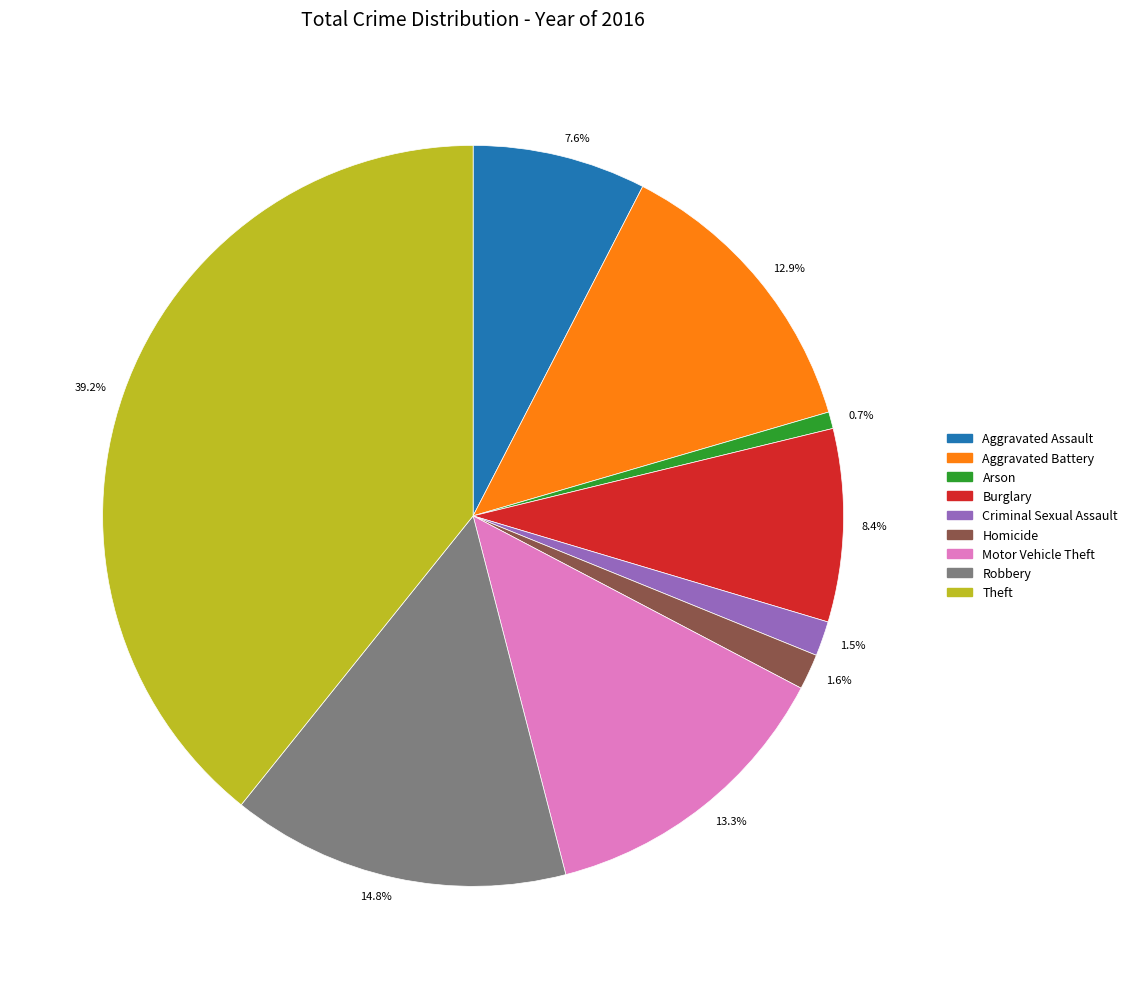

Which has a higher value, 7.6% or 13.3%?

13.3%